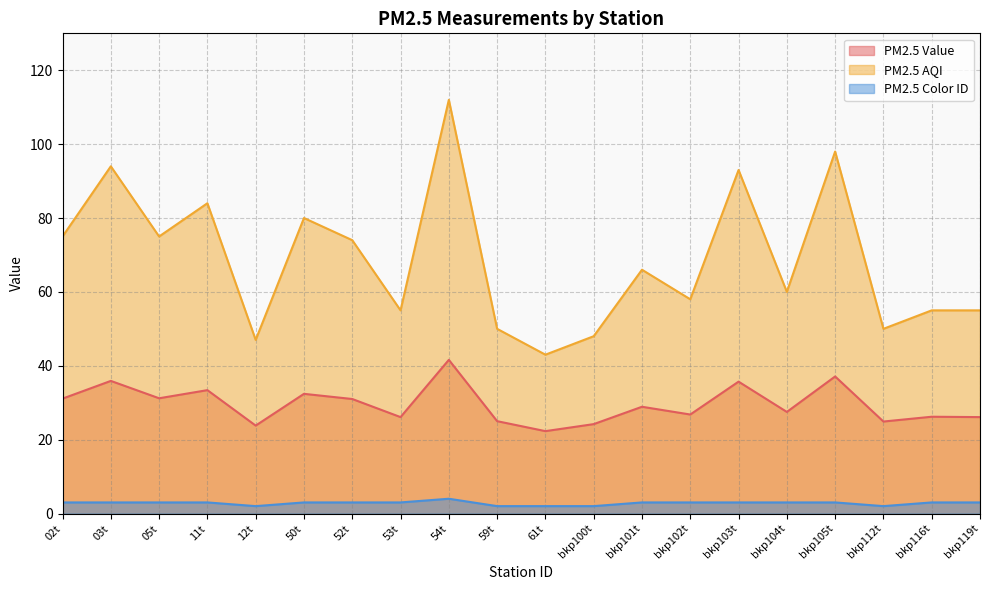

At how many categories does at least one series exceed 82?

5